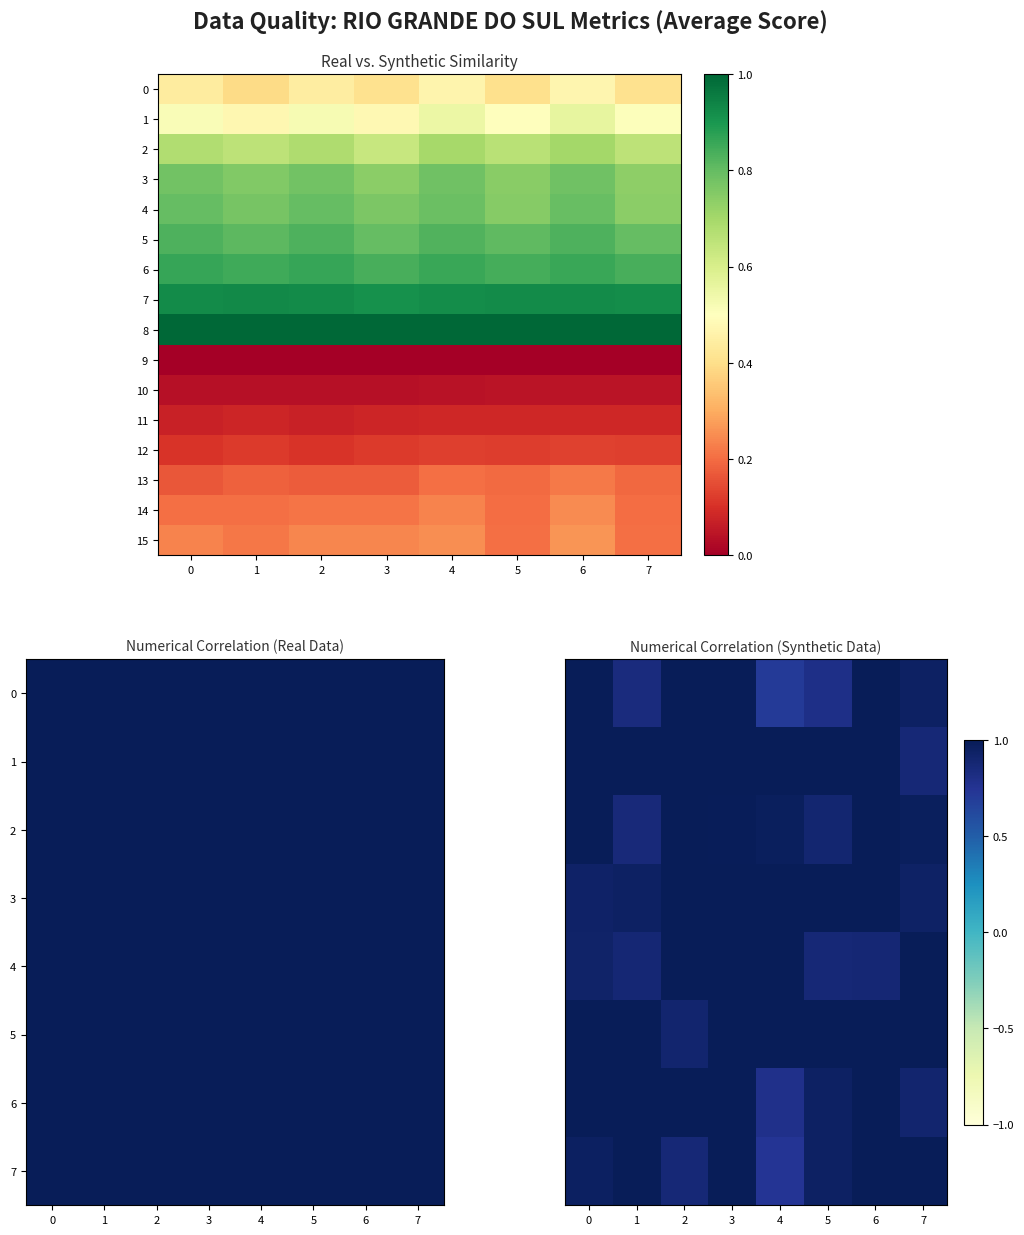

At which category is the sum across all series the highest?

6